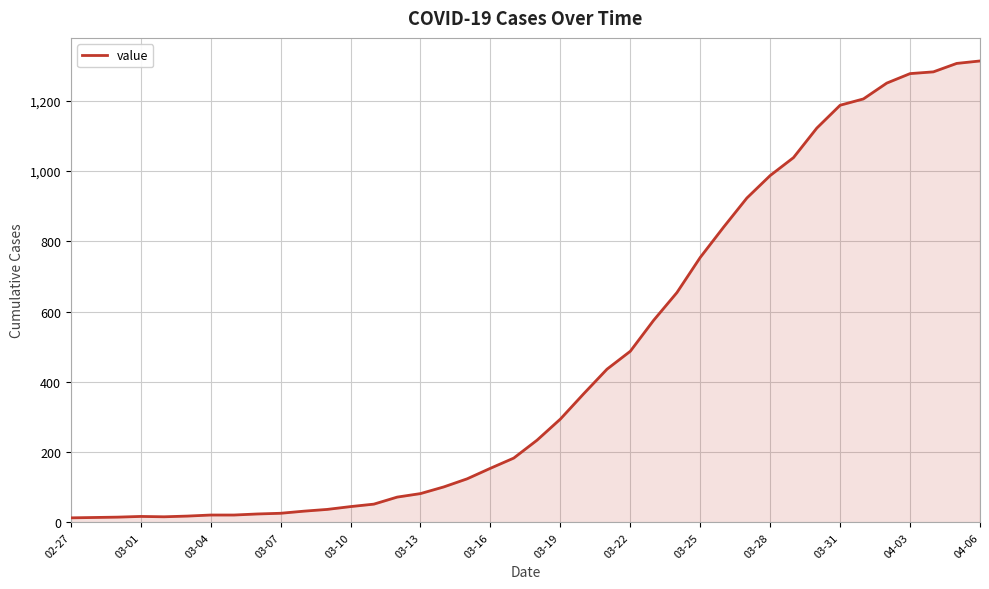

What is the greatest value displayed?

1313